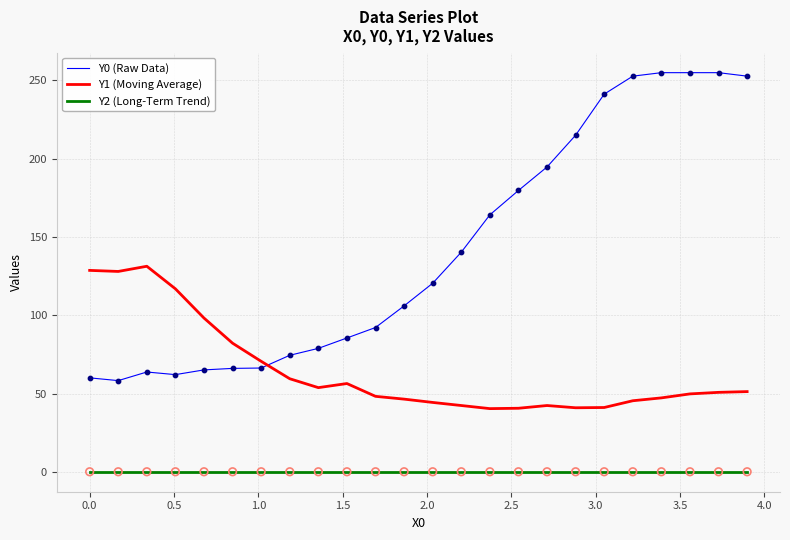

Which series has the largest total across all categories?

Y0 (Raw Data)